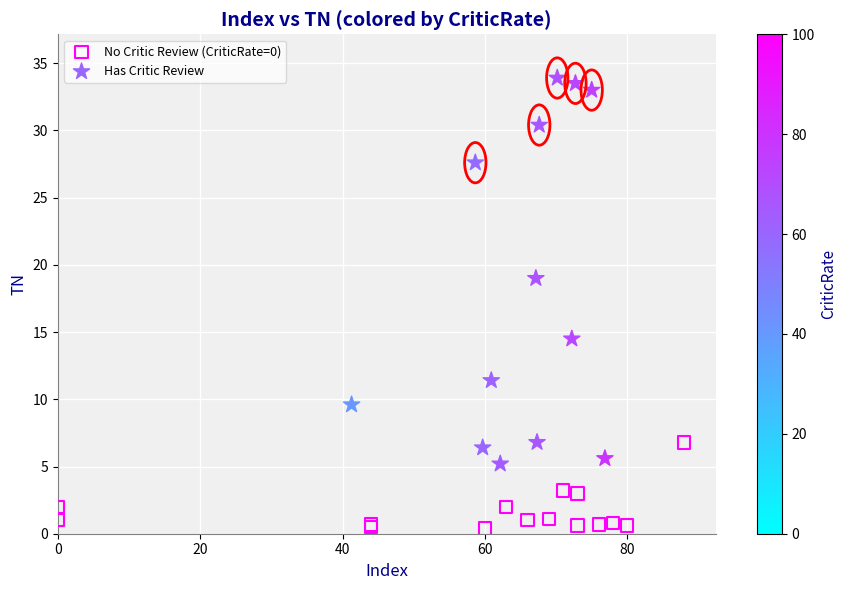

Which series reaches the maximum Y coordinate?

Has Critic Review